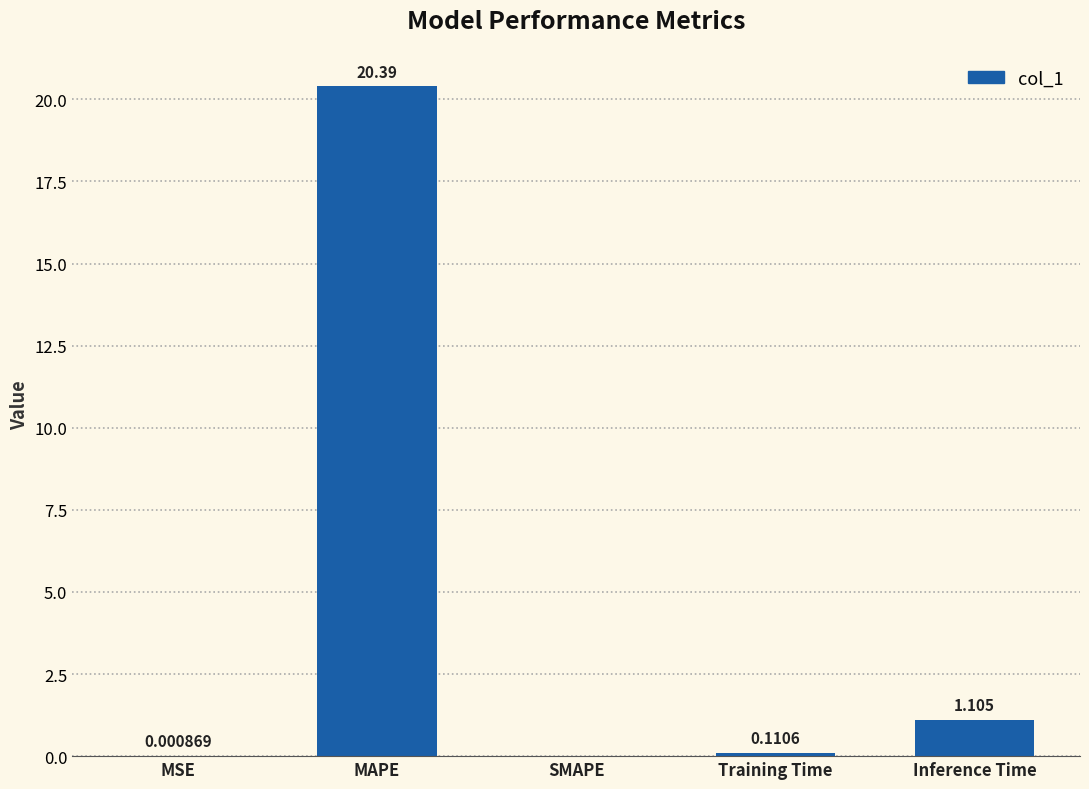

At which label is the value closest to 10?

Inference Time